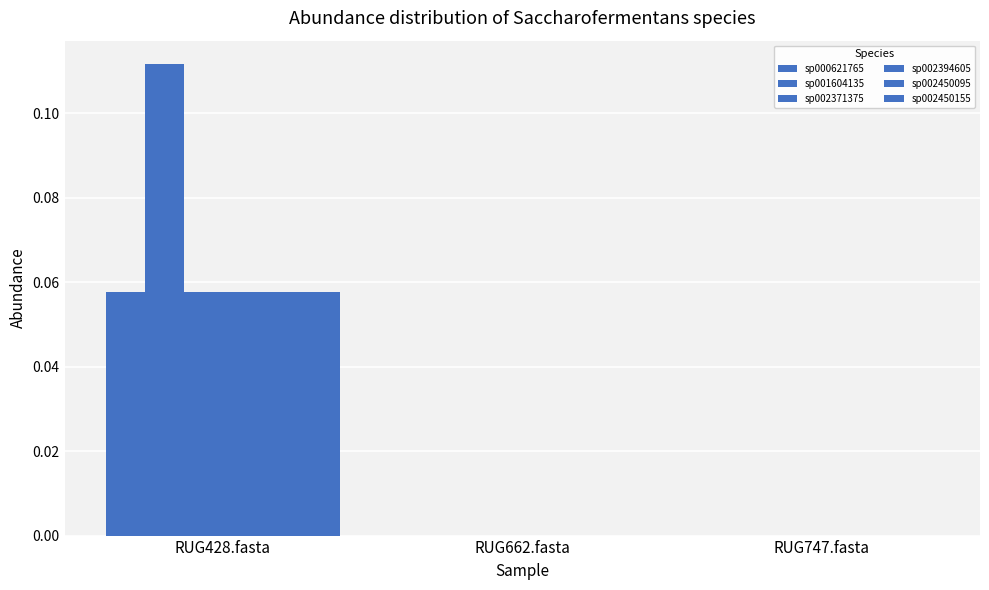

List the series in order of their peak value, lowest first.

sp002371375, sp000621765, sp002394605, sp002450095, sp002450155, sp001604135